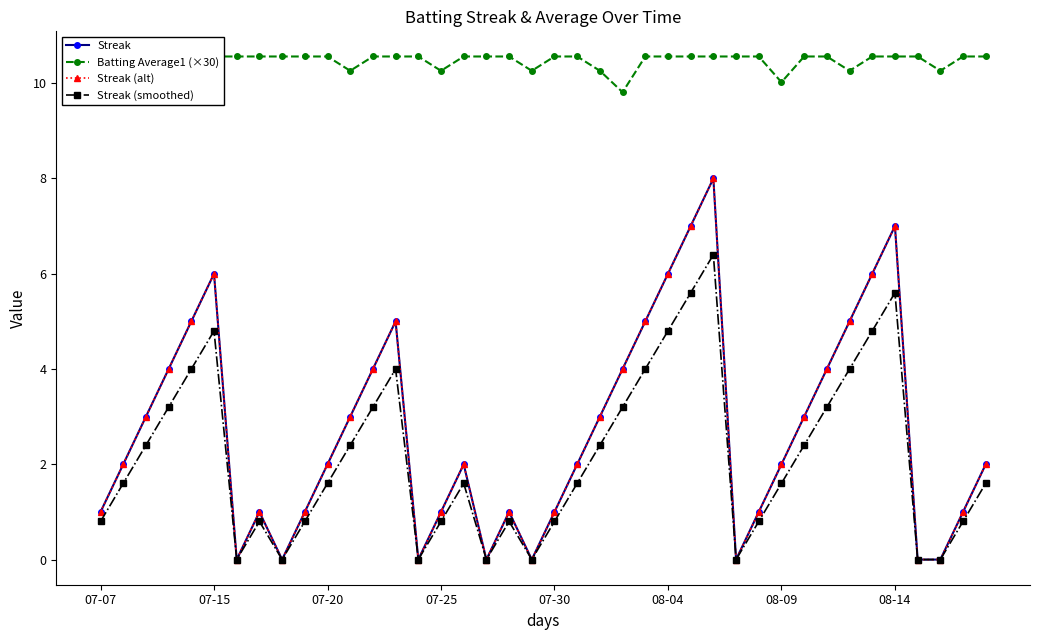

In Batting Average1 (×30), how many points are lower than both neighbors (excluding endpoints)?

8